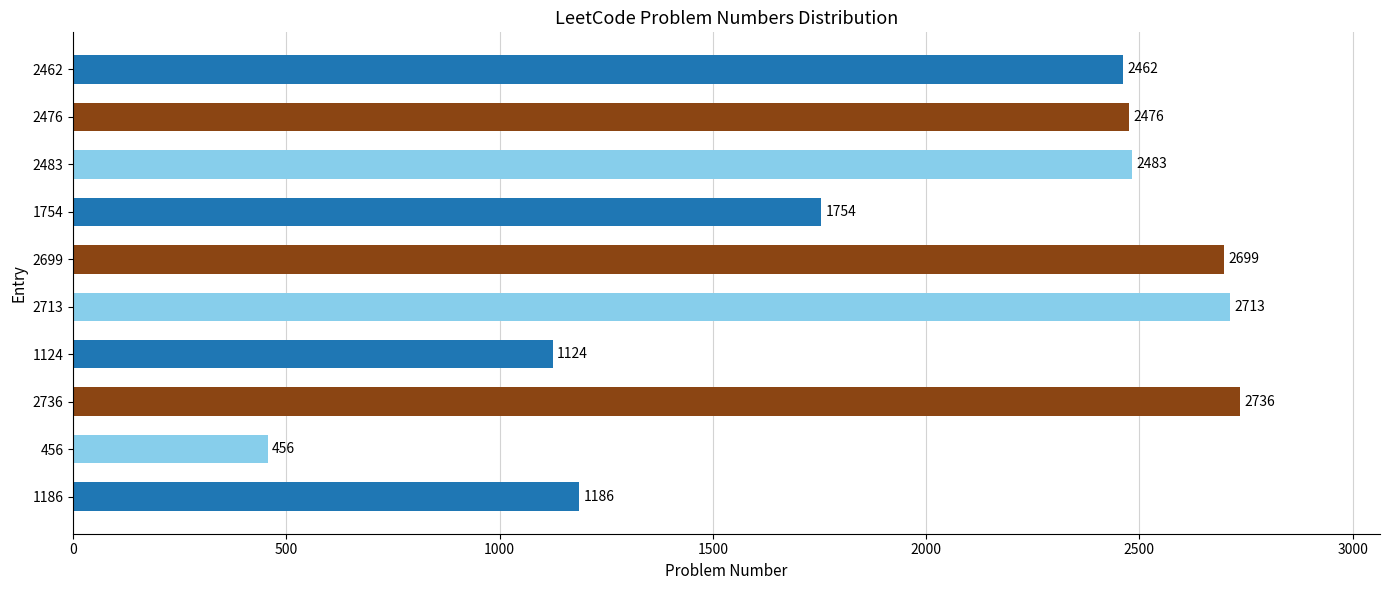

Are the bars horizontal?

Yes